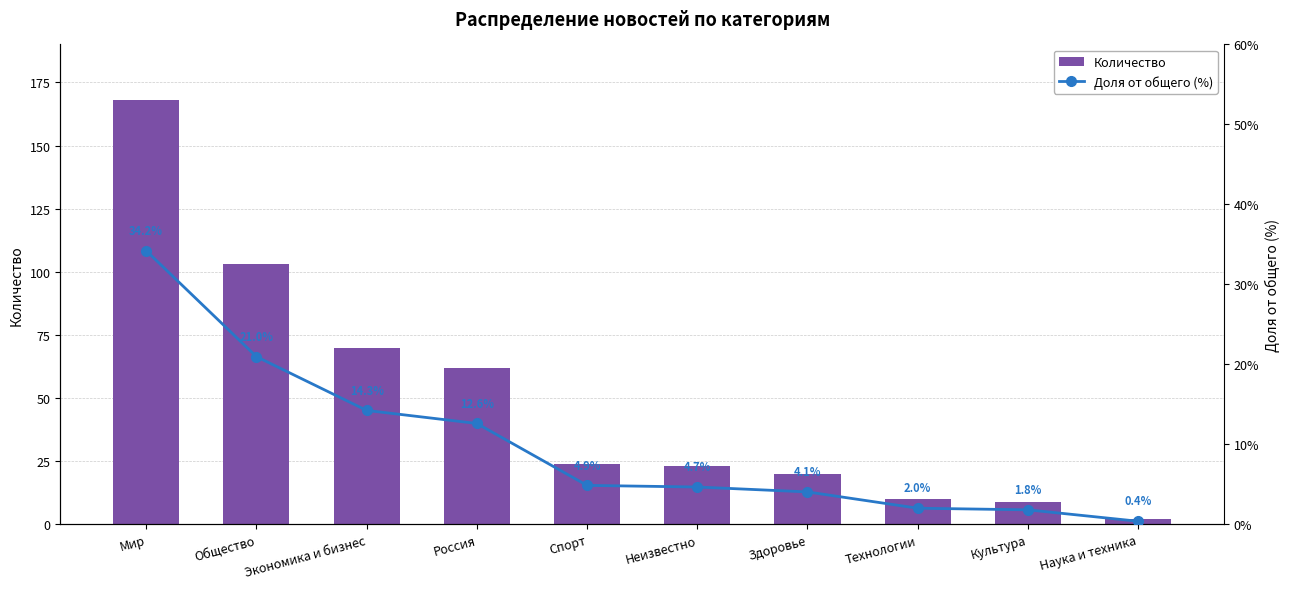

The value of Количество at Общество is 22. True or false?

False